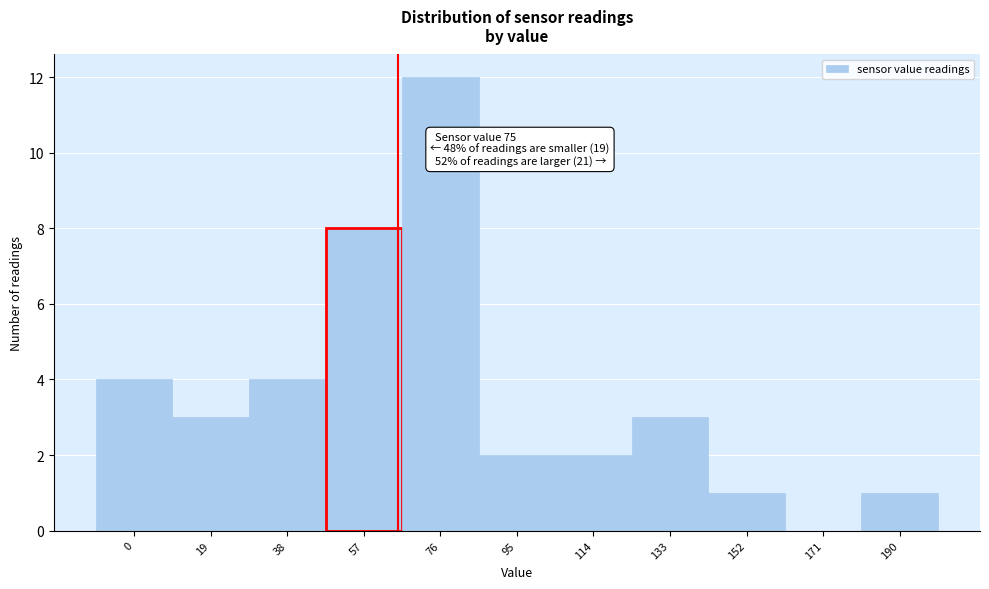

Reading right to left, extract all data points from this chart.

190=1	171=0	152=1	133=3	114=2	95=2	76=12	57=8	38=4	19=3	0=4